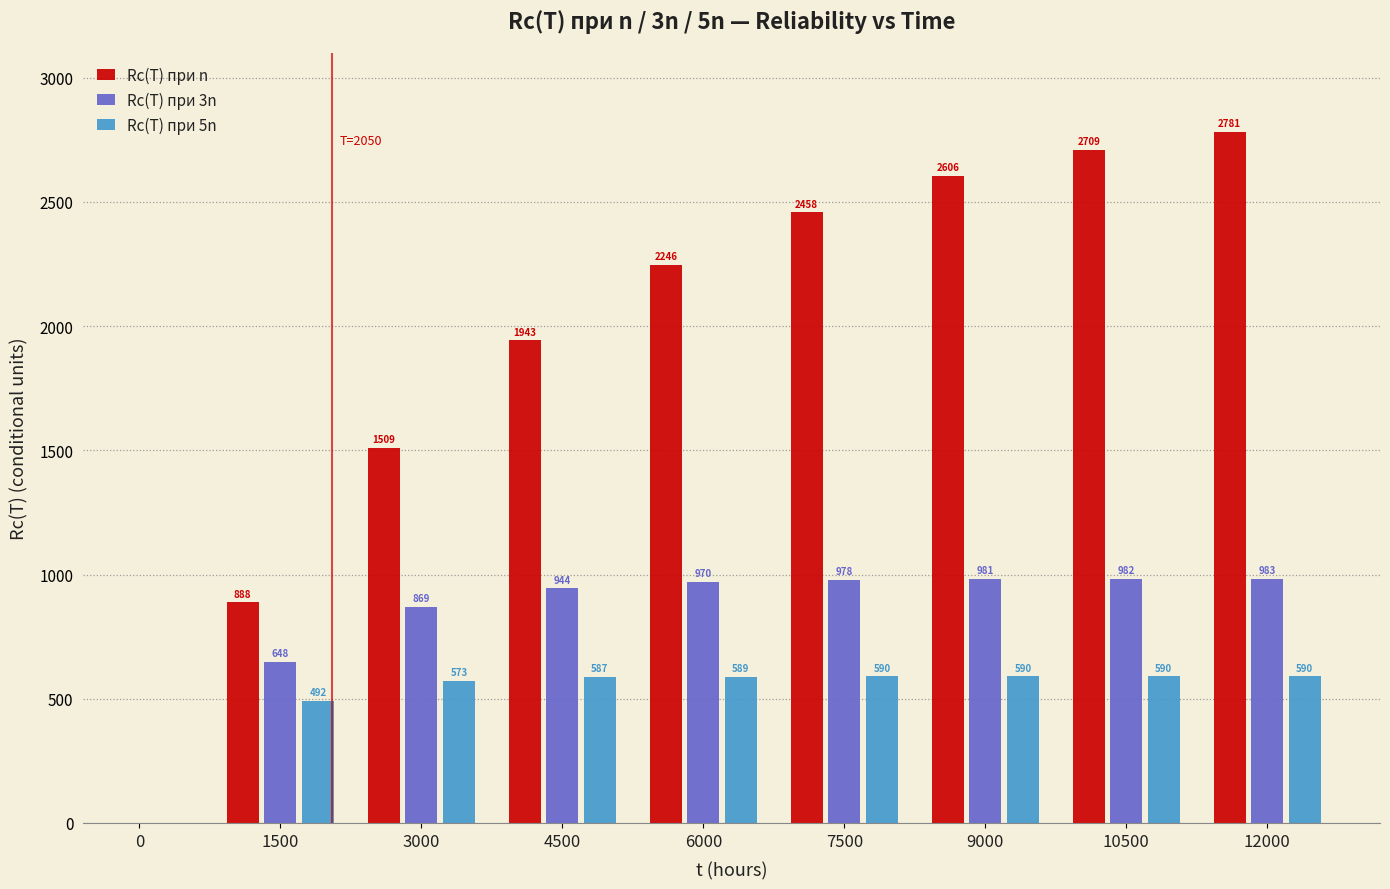

At which category does the chart reach its peak across all series?

12000